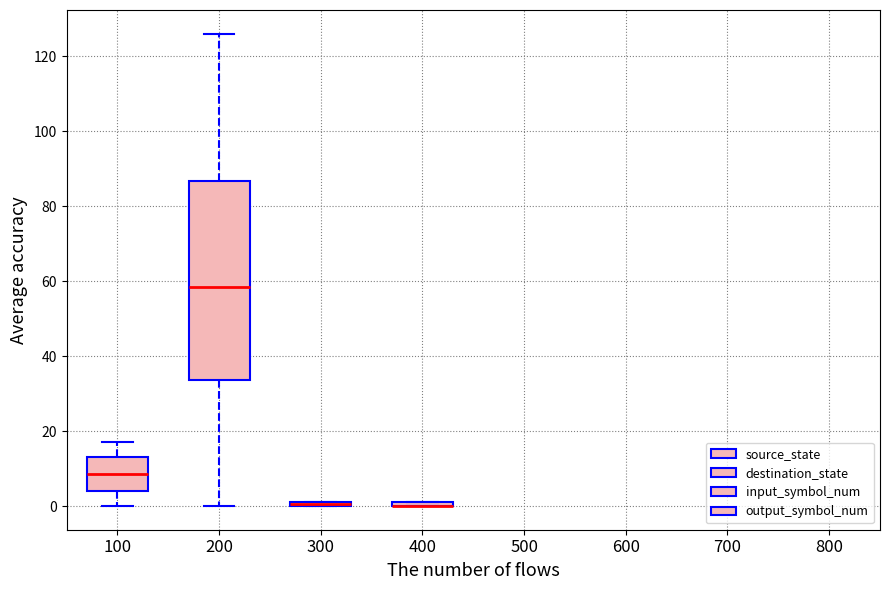

Comparing the boxes themselves (not the whiskers), which one is the tallest?

200